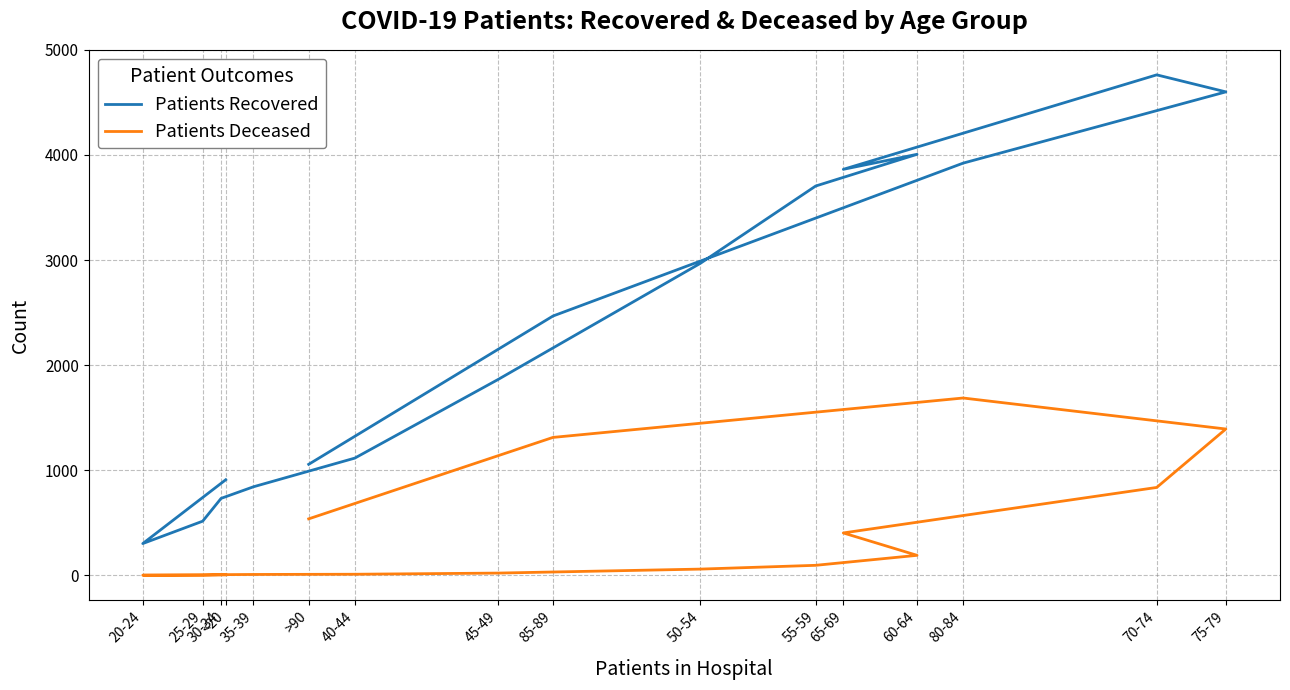

What is the difference between the highest and lowest values at 55-59?

3609